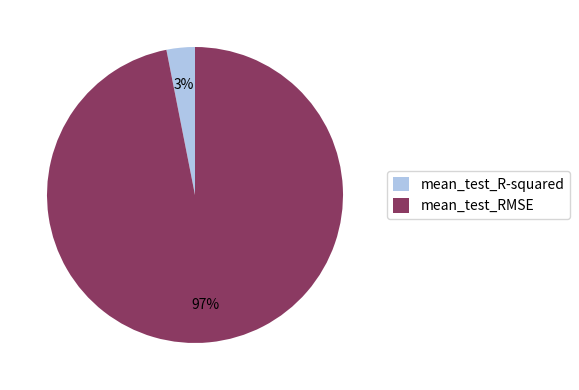

What percentage is the mean_test_R-squared slice, to the nearest percent?

3%